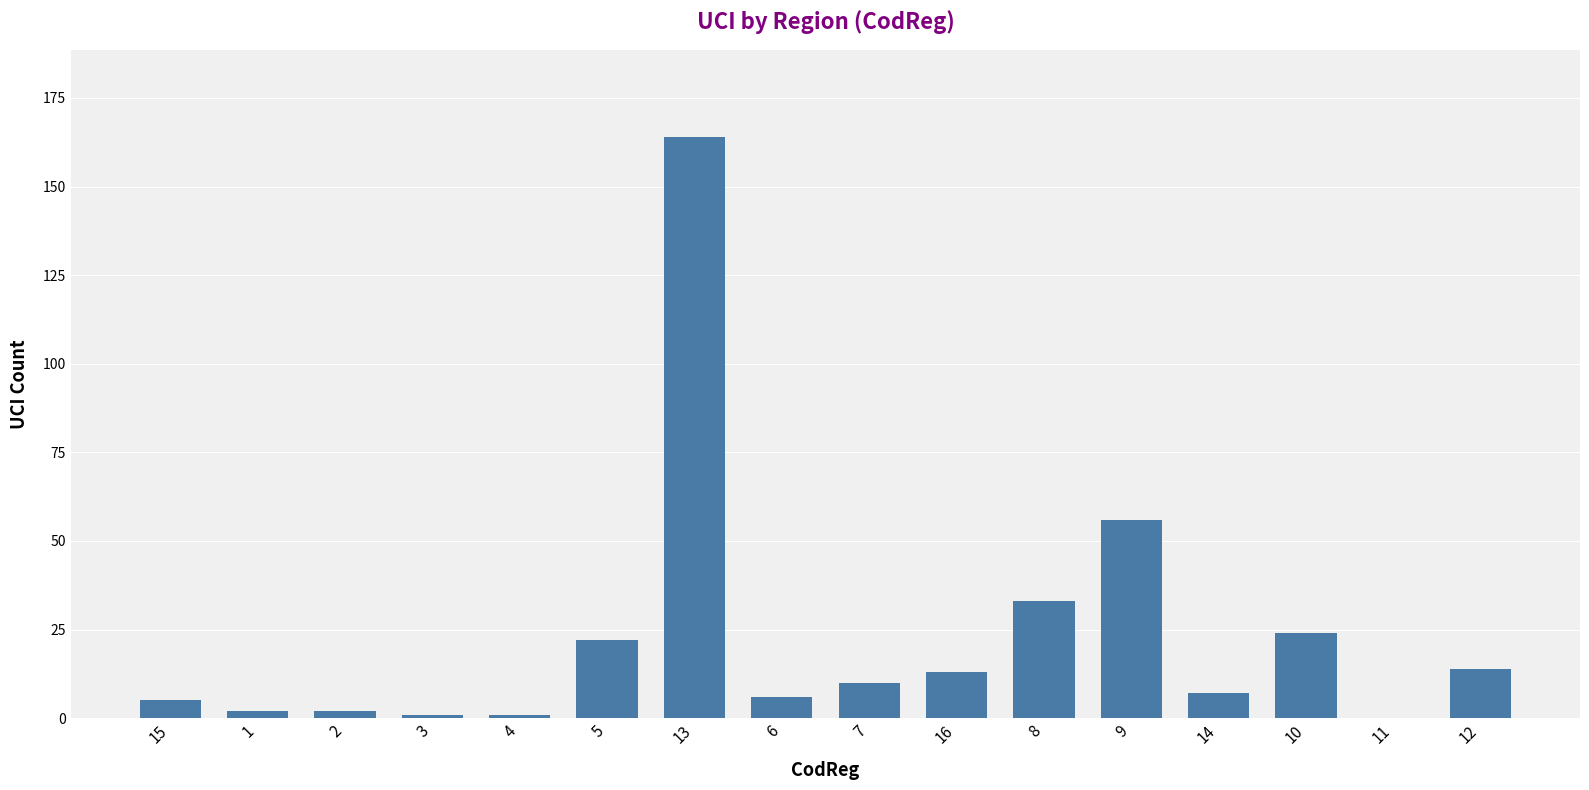

What is the sum of all values?

360